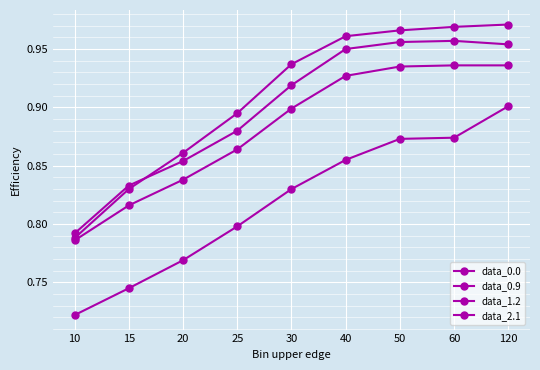

True or false: data_0.0 has more than 0 interior local peaks.

False